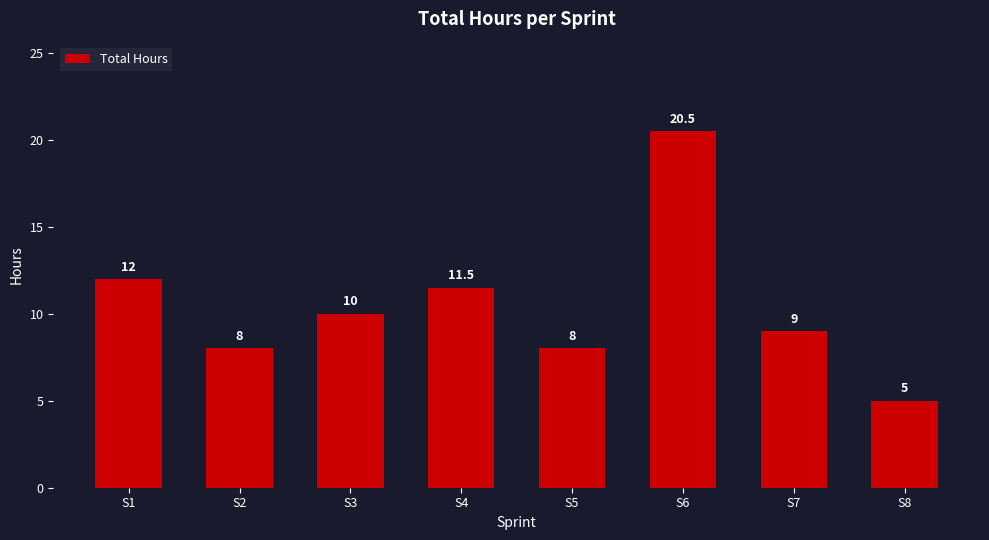

Which has a higher value, S5 or S1?

S1